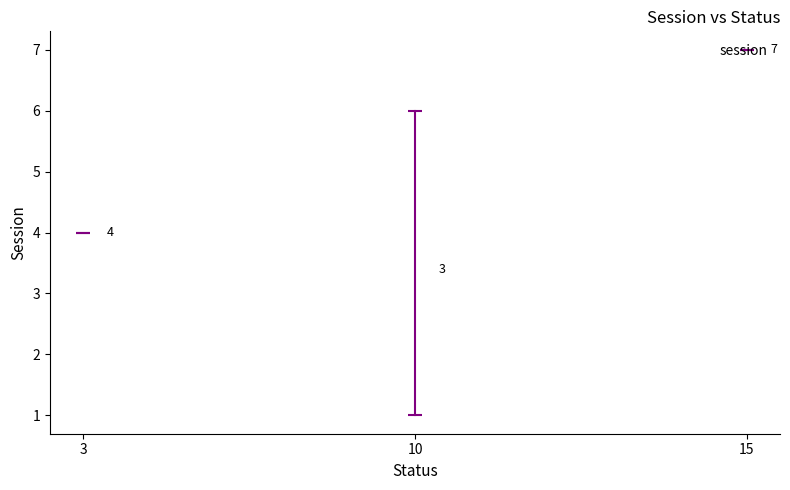

Where is the data nearest to the value 5?

3